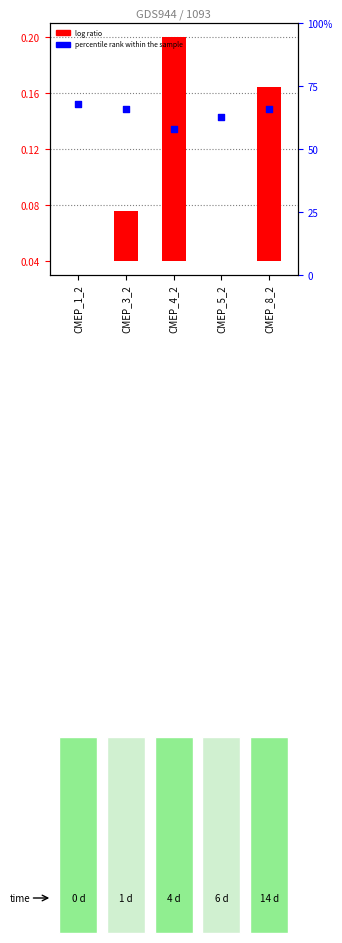

At how many categories does at least one series exceed 54?

5